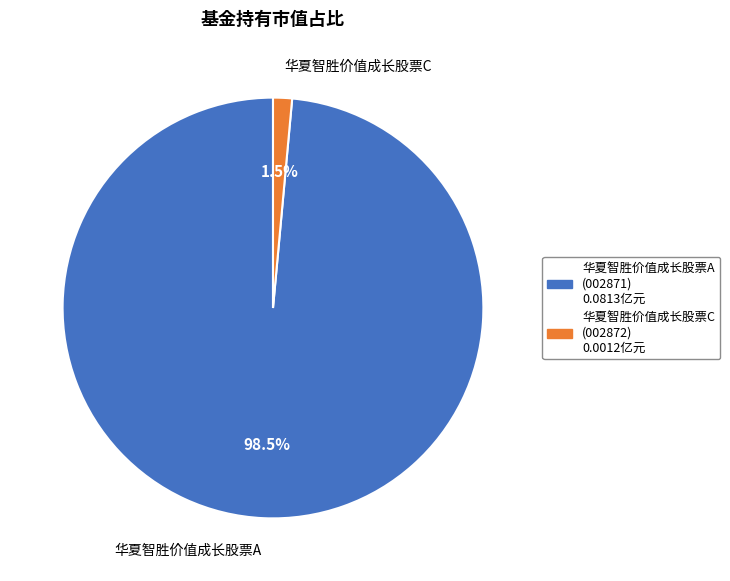

Does 华夏智胜价值成长股票A account for over 50% of the chart?

Yes